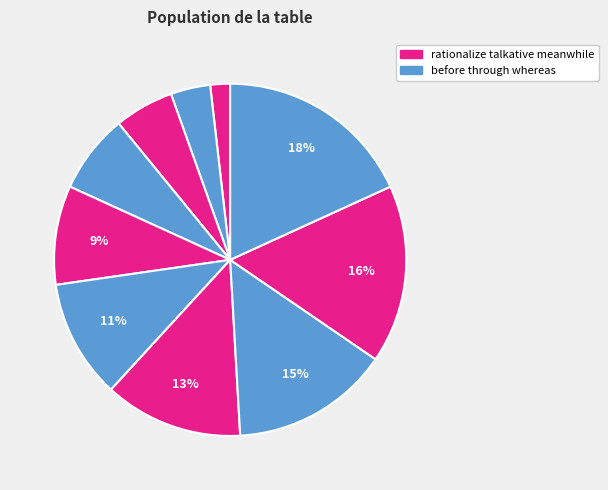

Count the number of slices in the pie.

10